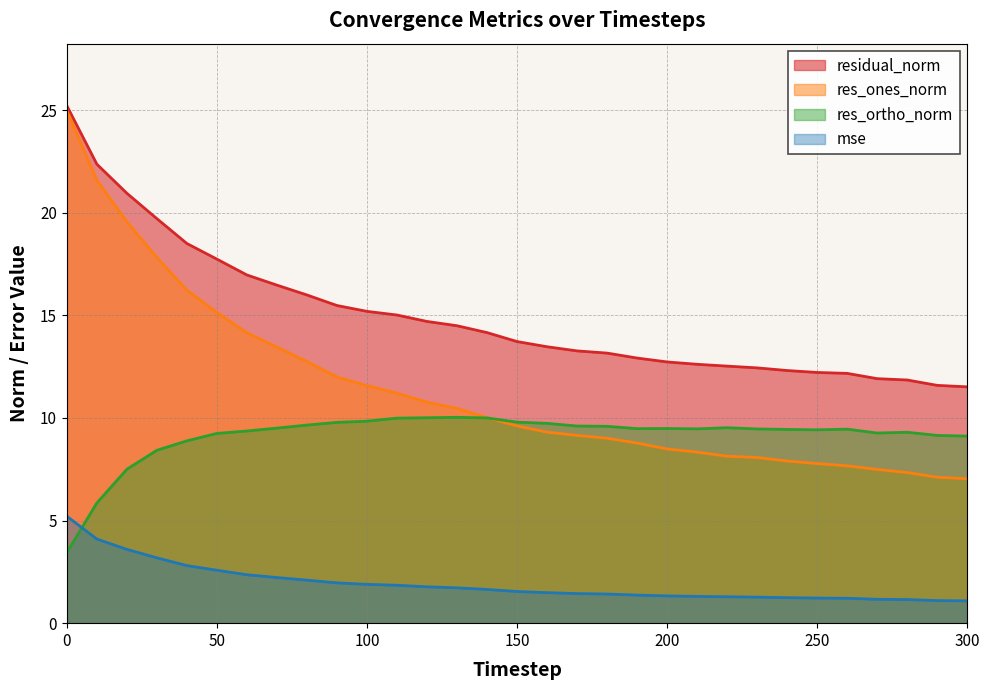

Where is the first local maximum for res_ortho_norm?

130